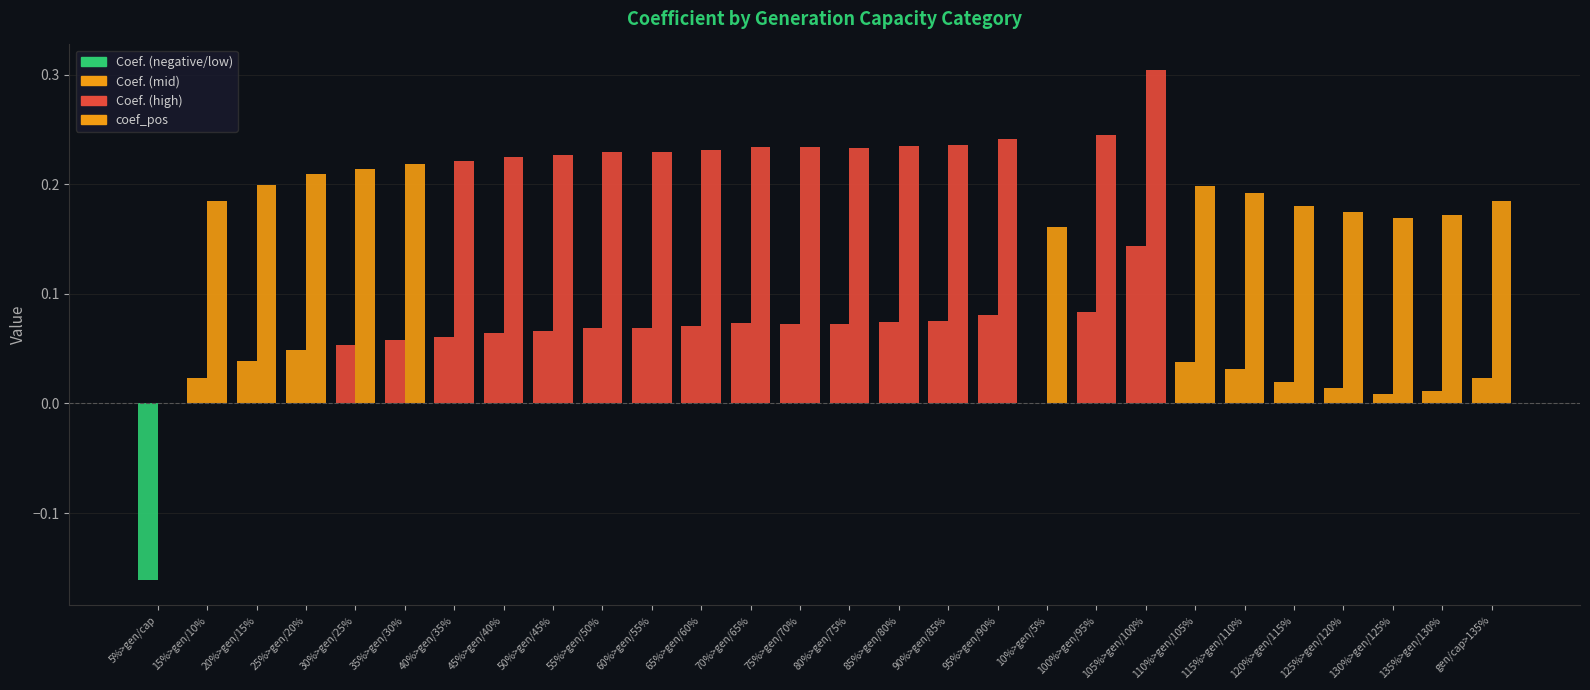

What is the spread (max minus min) of values at 30%>gen/25%?

0.2